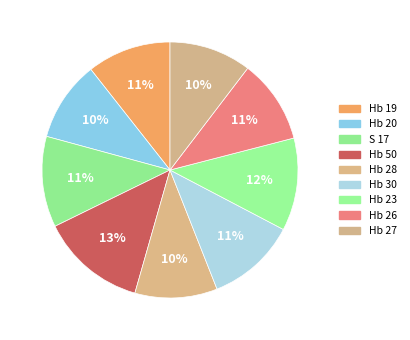

To the nearest percent, what portion does Hb 27 represent?

10%